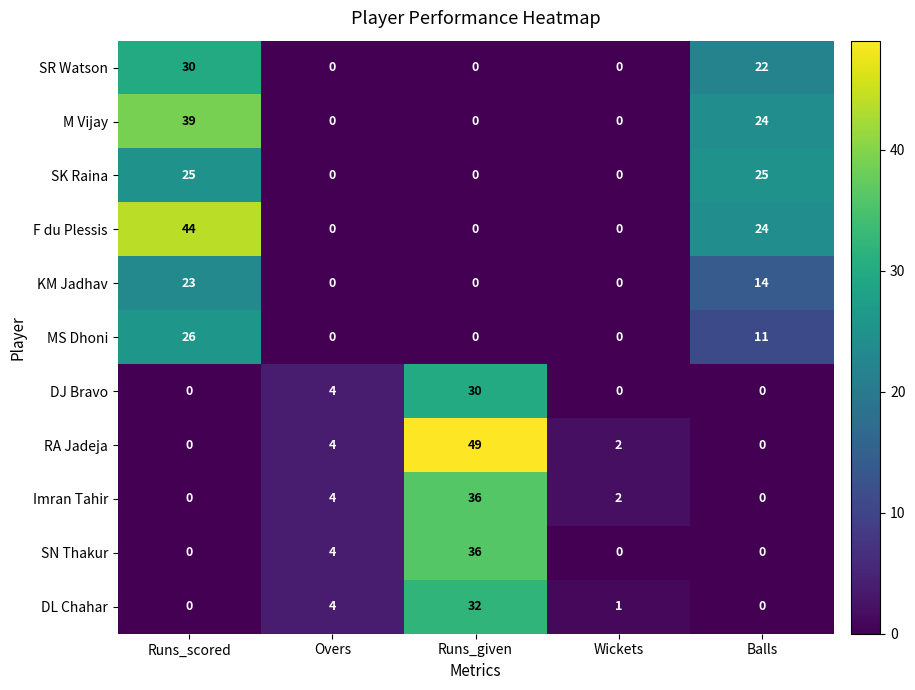

What is the total value across all series at Runs_scored?

187